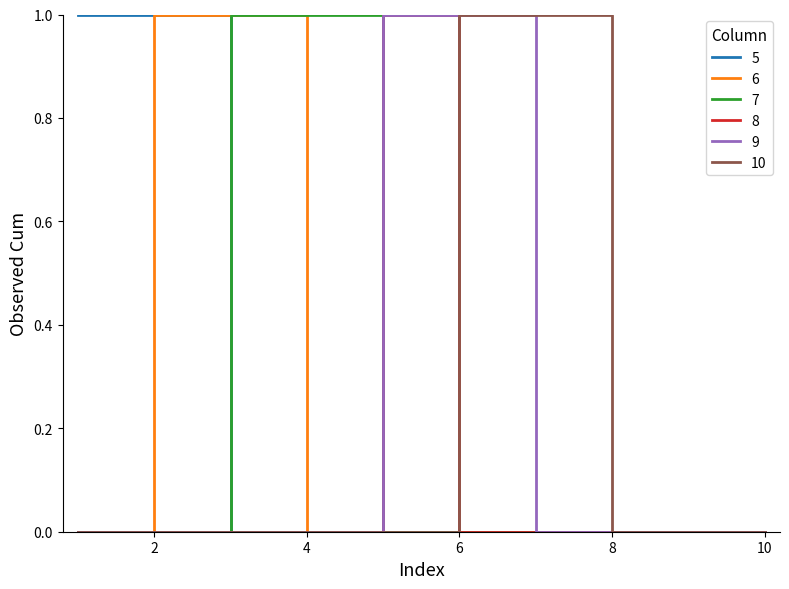

At how many categories does at least one series exceed 0?

7